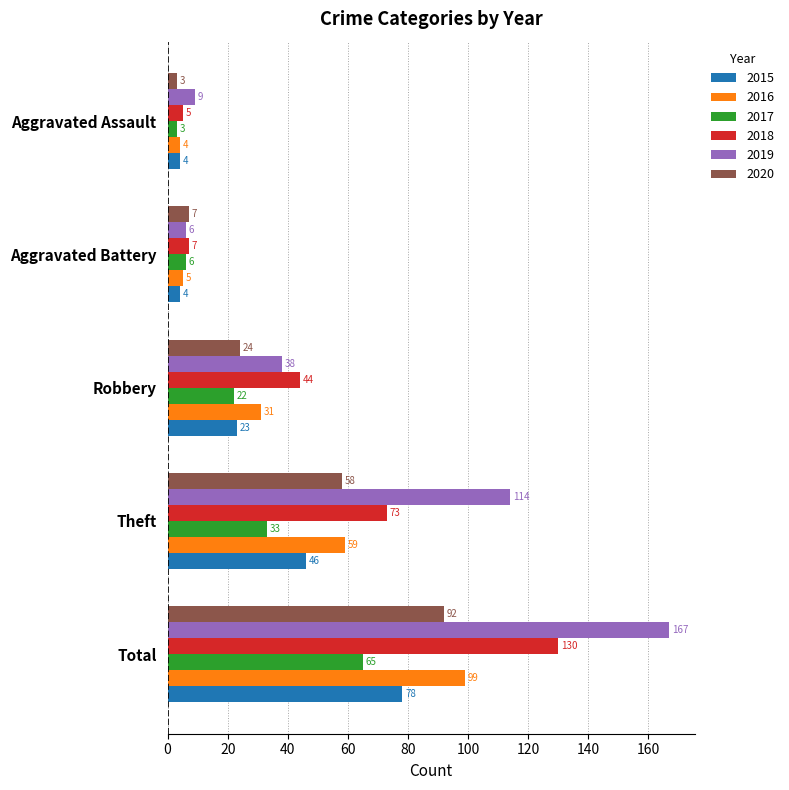

What is the difference between the highest and lowest values at Theft?

81